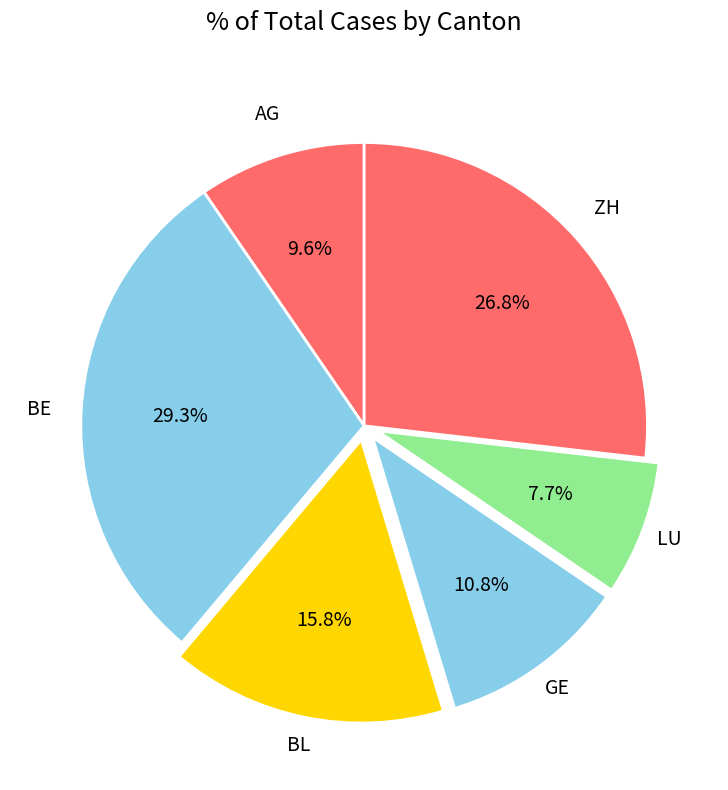

How many segments does this pie chart have?

6